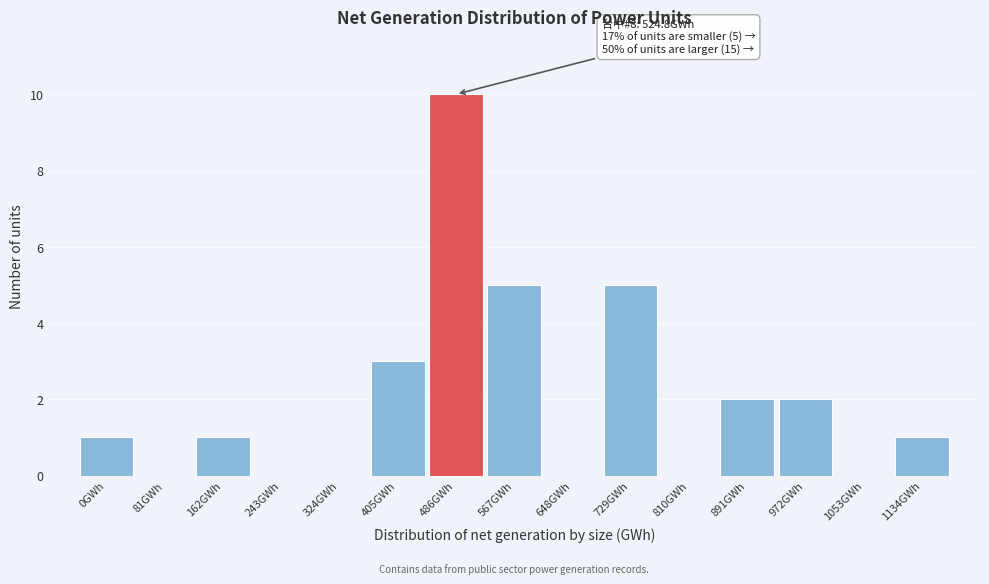

Reading left to right, transcribe all the data shown in this chart.

0GWh=1	81GWh=0	162GWh=1	243GWh=0	324GWh=0	405GWh=3	486GWh=10	567GWh=5	648GWh=0	729GWh=5	810GWh=0	891GWh=2	972GWh=2	1053GWh=0	1134GWh=1